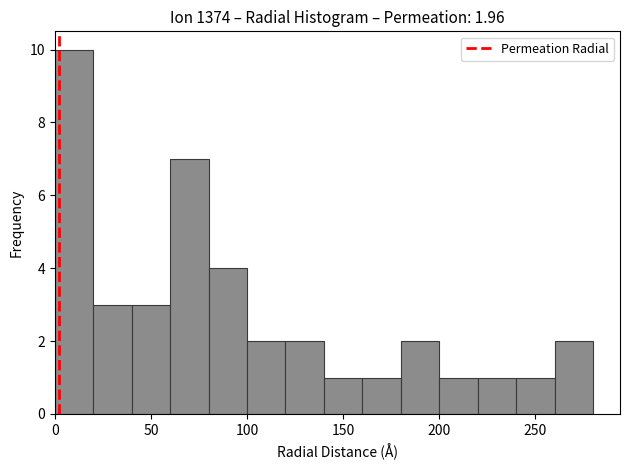

Over which range of the x-axis is the bar tallest?

0 to 20